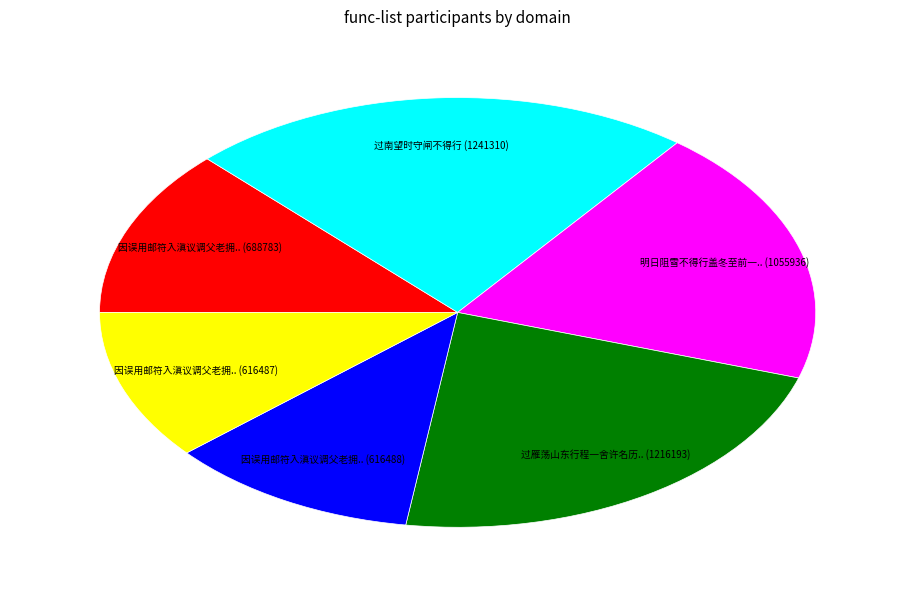

Is there a majority slice in this chart?

No